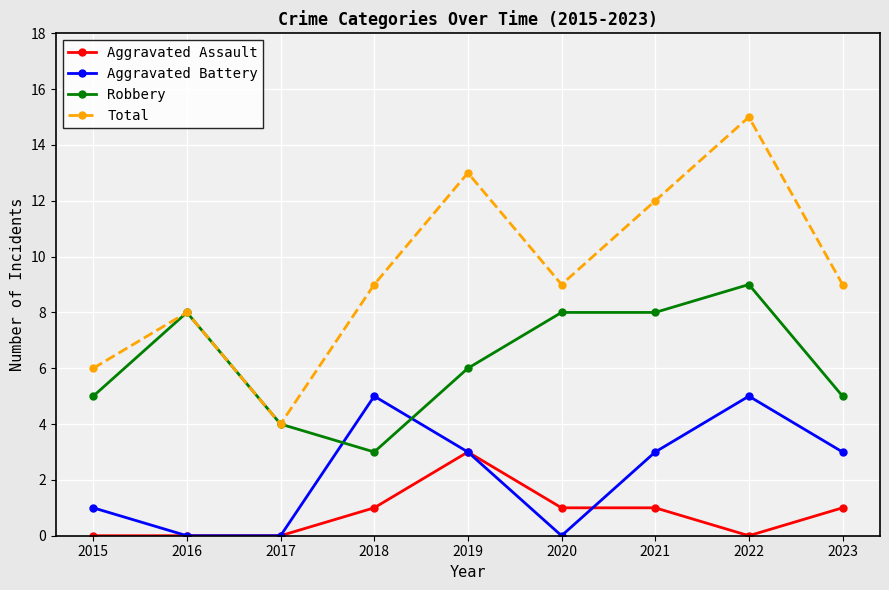

What is the highest value of the Aggravated Battery series?

5